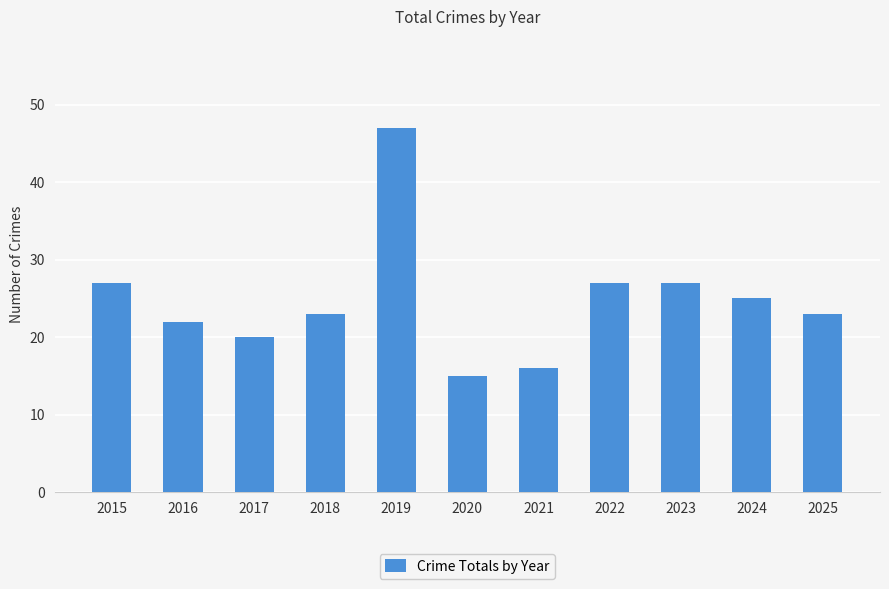

How many distinct data groups are displayed?

1